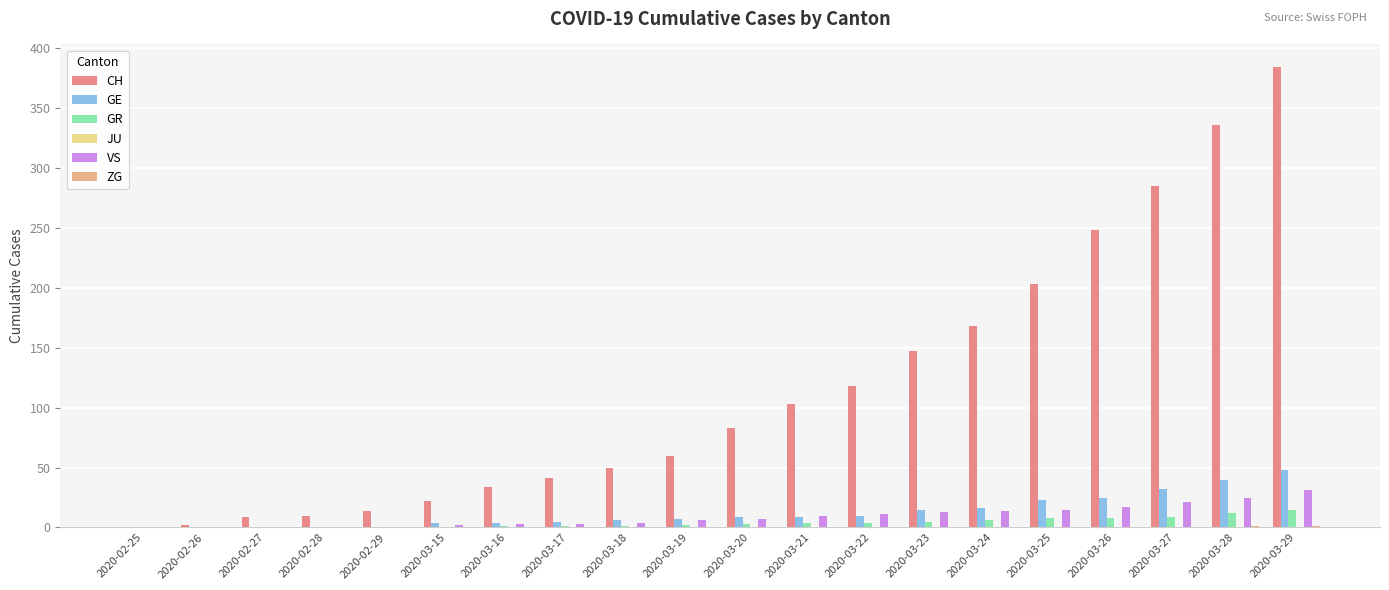

At which category is the sum across all series the highest?

2020-03-29